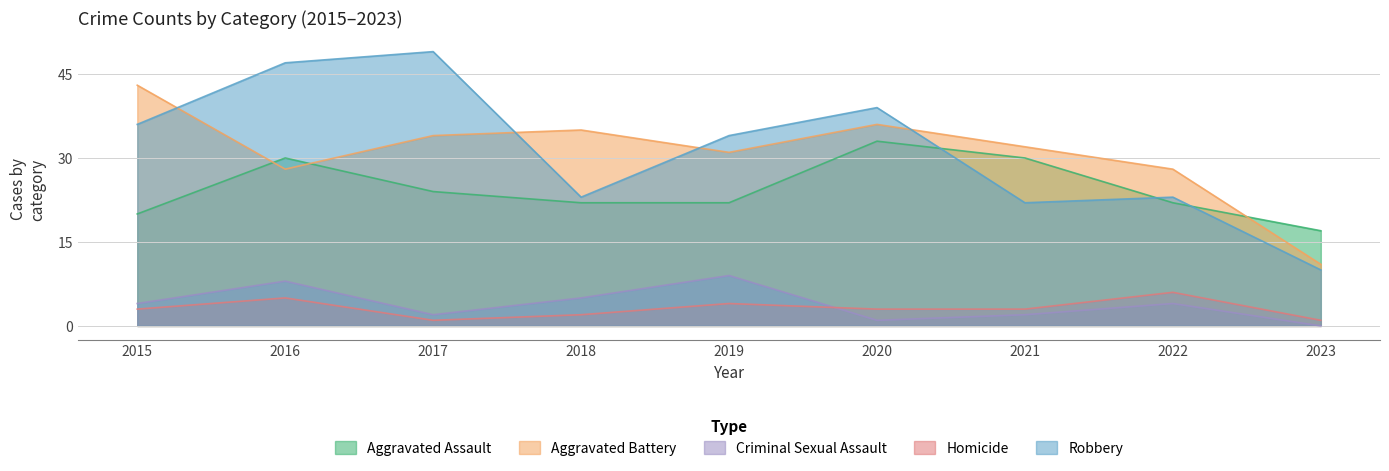

Reading left to right, what are all the values shown in this chart?

Aggravated Assault: 2015=20	2016=30	2017=24	2018=22	2019=22	2020=33	2021=30	2022=22	2023=17
Aggravated Battery: 2015=43	2016=28	2017=34	2018=35	2019=31	2020=36	2021=32	2022=28	2023=11
Criminal Sexual Assault: 2015=4	2016=8	2017=2	2018=5	2019=9	2020=1	2021=2	2022=4	2023=0
Homicide: 2015=3	2016=5	2017=1	2018=2	2019=4	2020=3	2021=3	2022=6	2023=1
Robbery: 2015=36	2016=47	2017=49	2018=23	2019=34	2020=39	2021=22	2022=23	2023=10